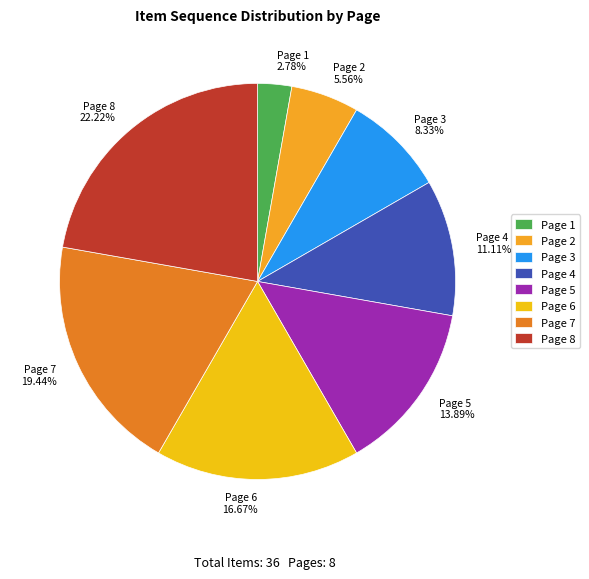

To the nearest percent, what is the difference between the Page 1 and Page 8 slice percentages?

19%